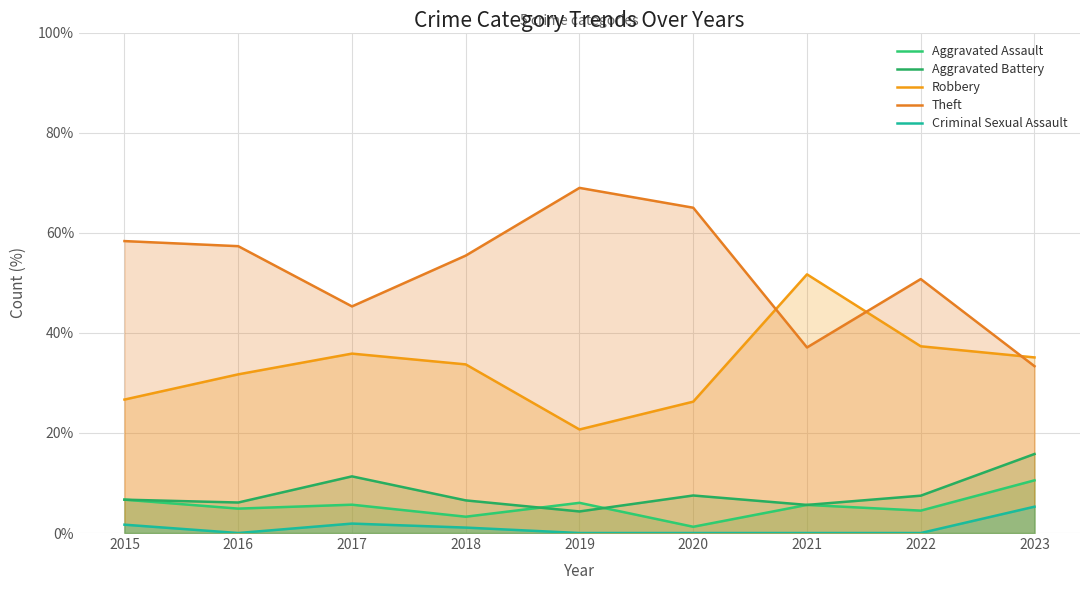

The Theft series shows 23.5 at 2022. True or false?

False